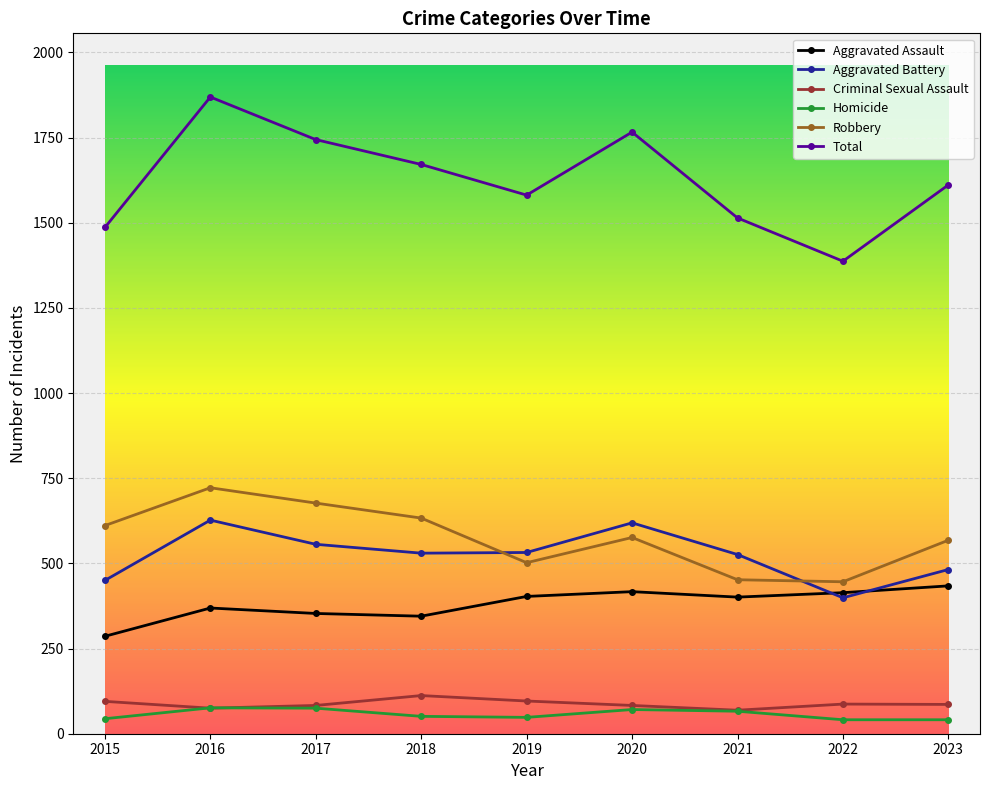

True or false: Total and Homicide cross at least once.

False